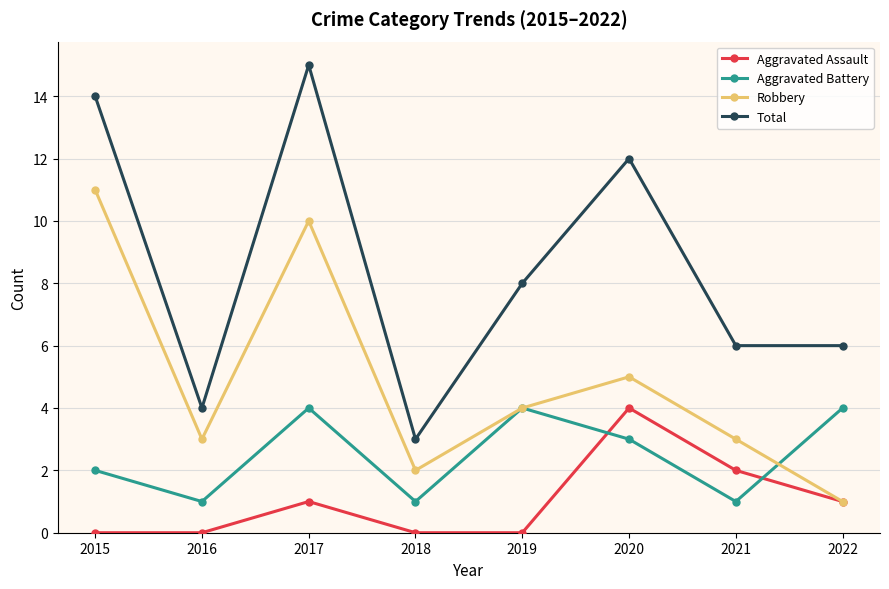

What are all the series names shown in the legend?

Aggravated Assault, Aggravated Battery, Robbery, Total